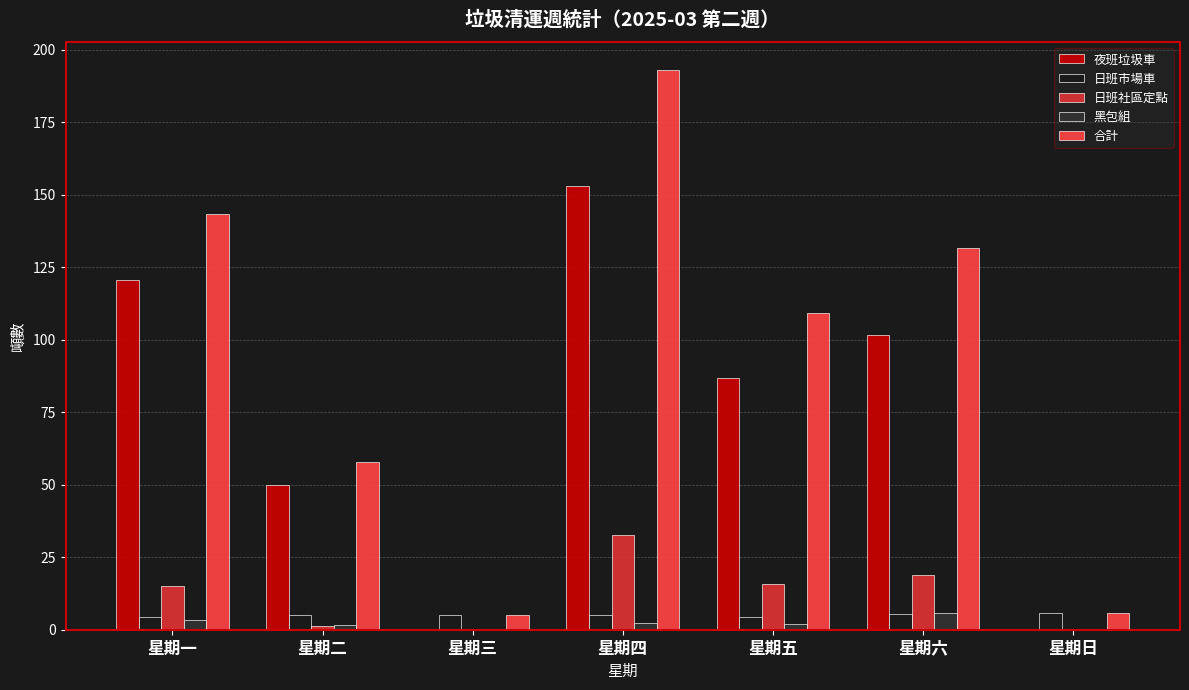

What are all the series names shown in the legend?

夜班垃圾車, 日班市場車, 日班社區定點, 黑包組, 合計